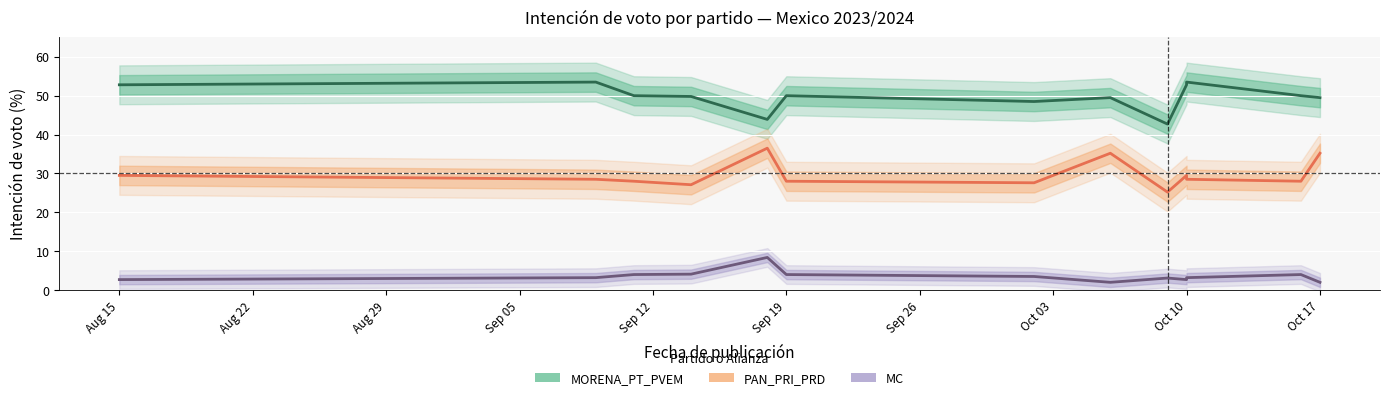

Which has a higher value, Oct 10 or Aug 22?

Aug 22